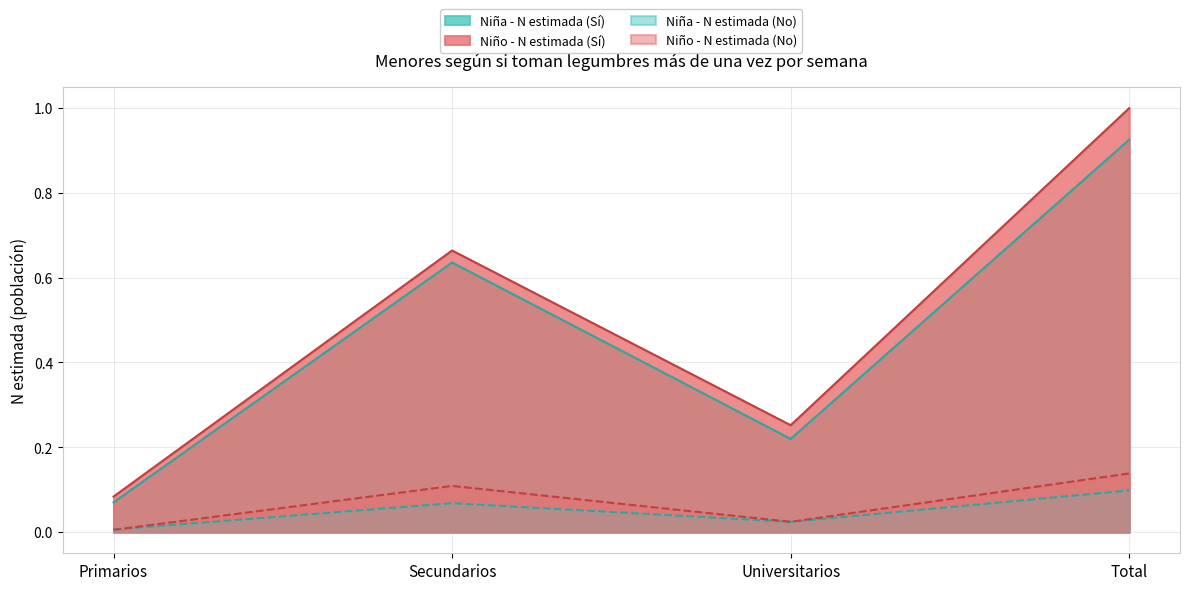

What is the minimum value for Niño - N estimada (Sí)?

0.1